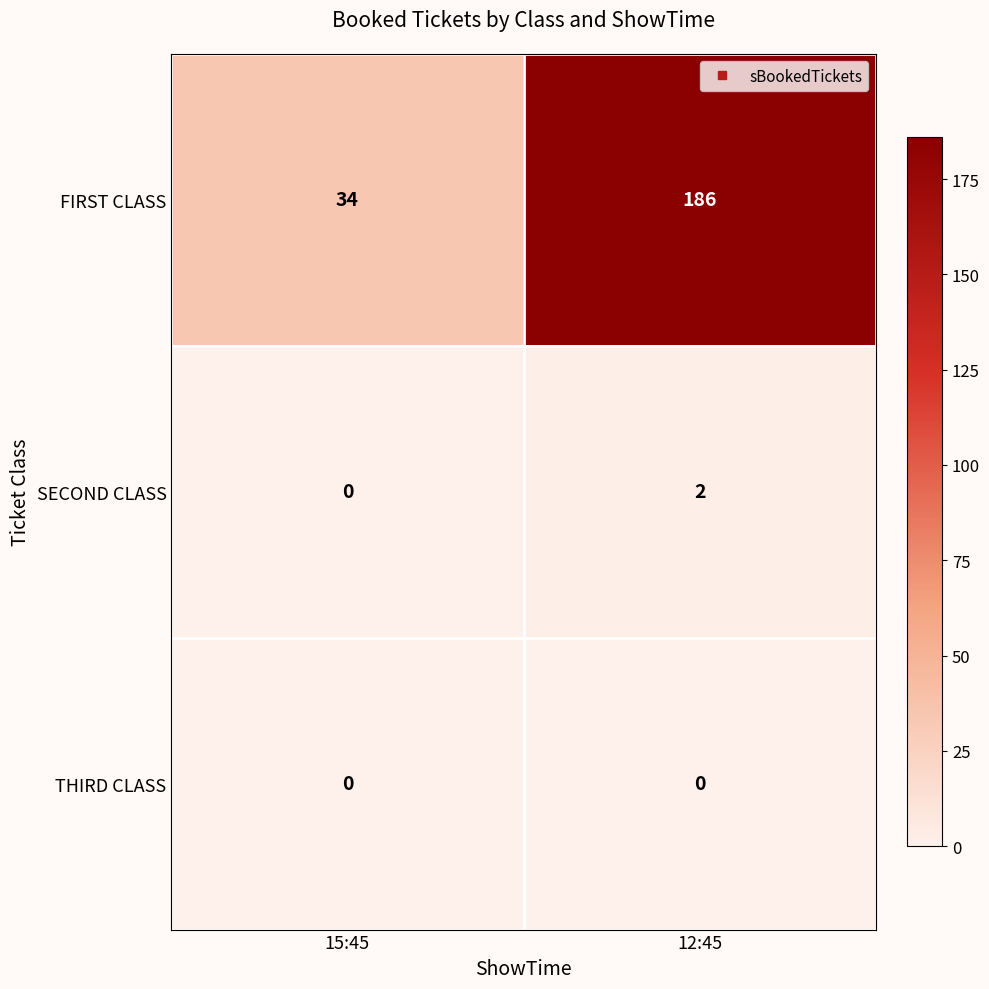

What is the difference between the highest and lowest values at 15:45?

34